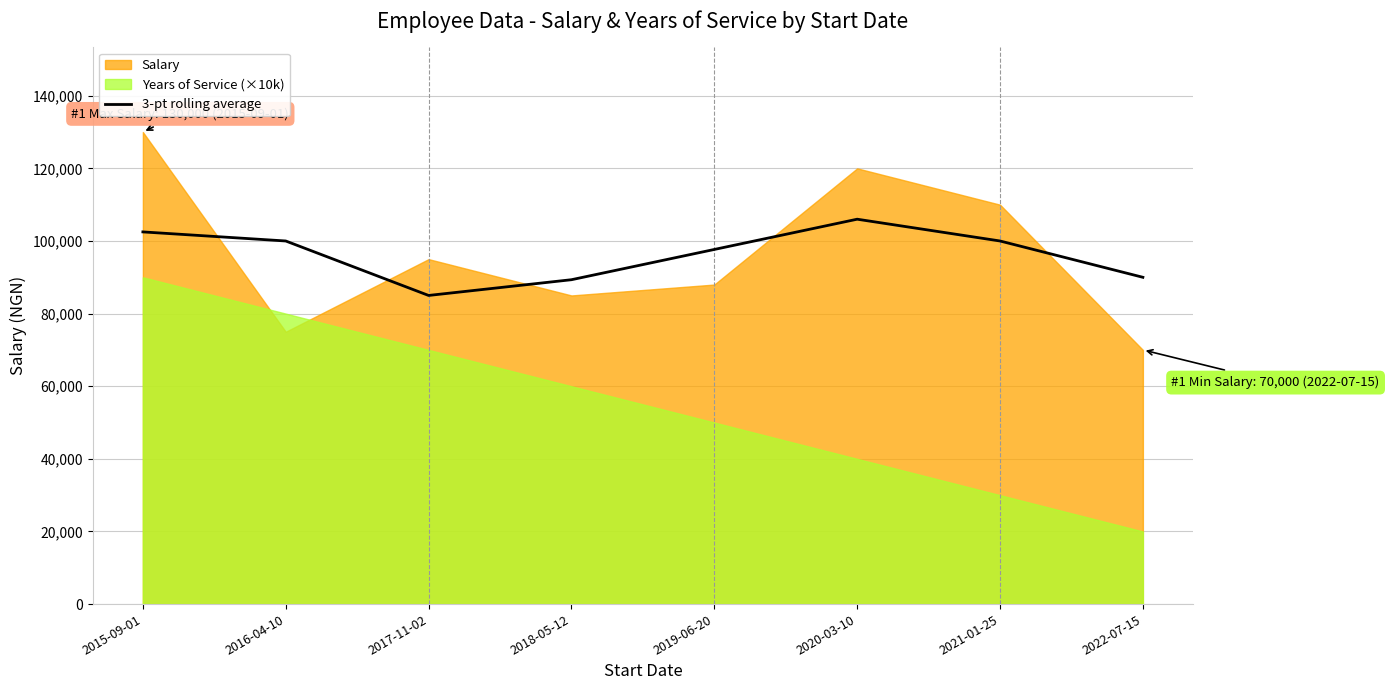

The value of 3-pt rolling average at 2015-09-01 is 102500.0. True or false?

True